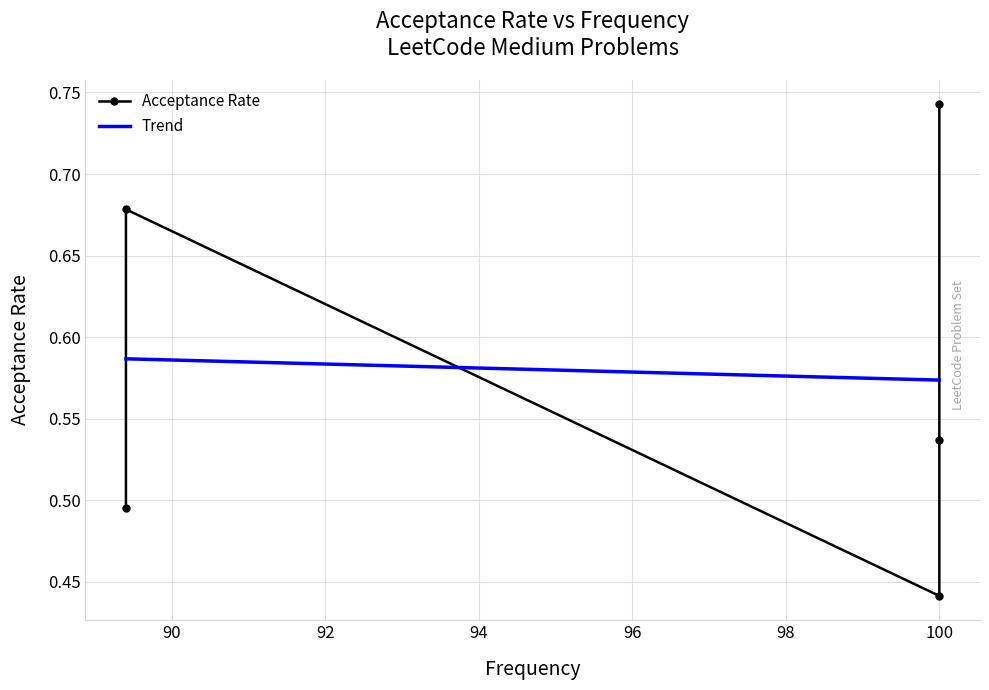

What is the difference between the highest and lowest values at 100?

0.1